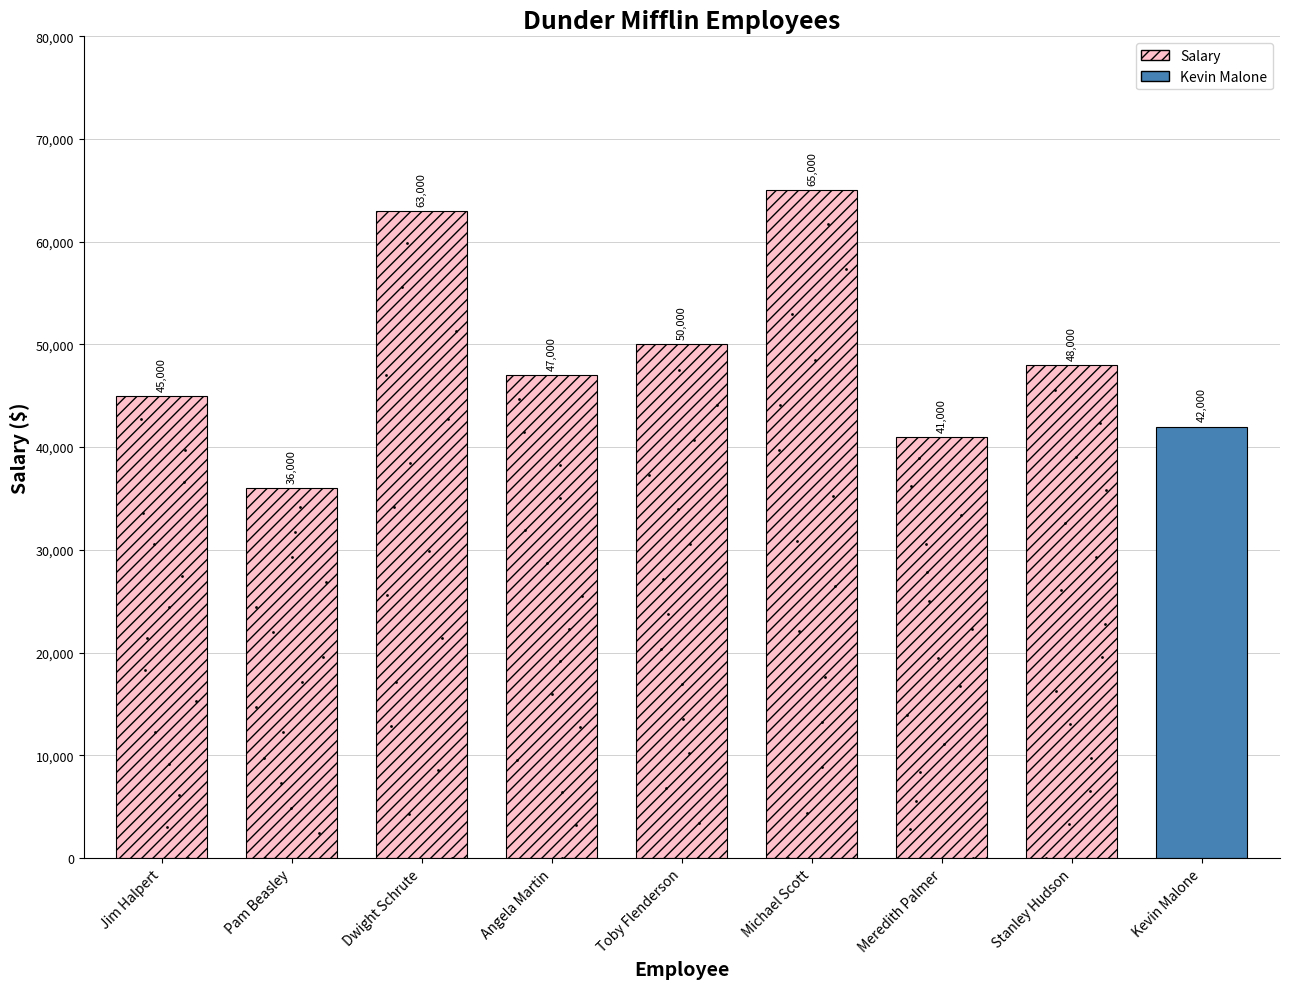

Approximately how many times larger is the value at Pam Beasley compared to Toby Flenderson?

0.7